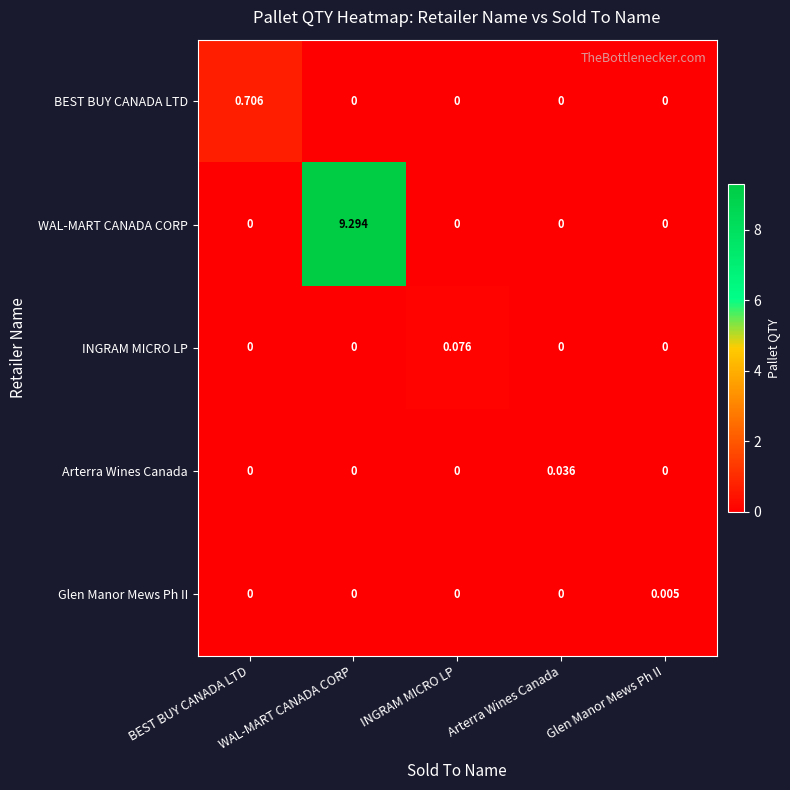

At which category is the sum across all series the highest?

WAL-MART CANADA CORP